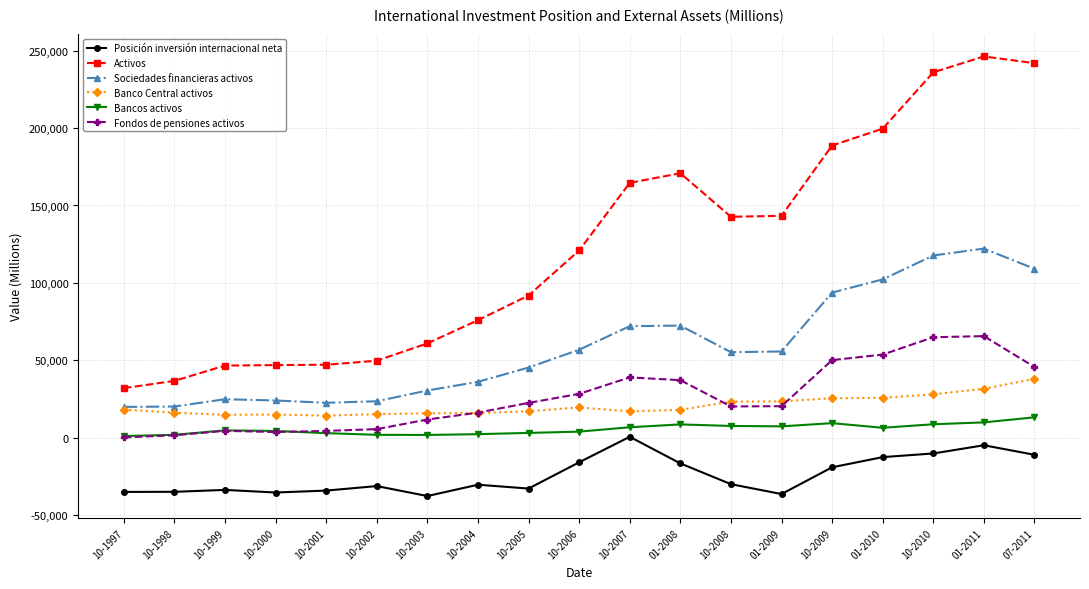

At which label does Banco Central activos first exceed 18151?

10-1997